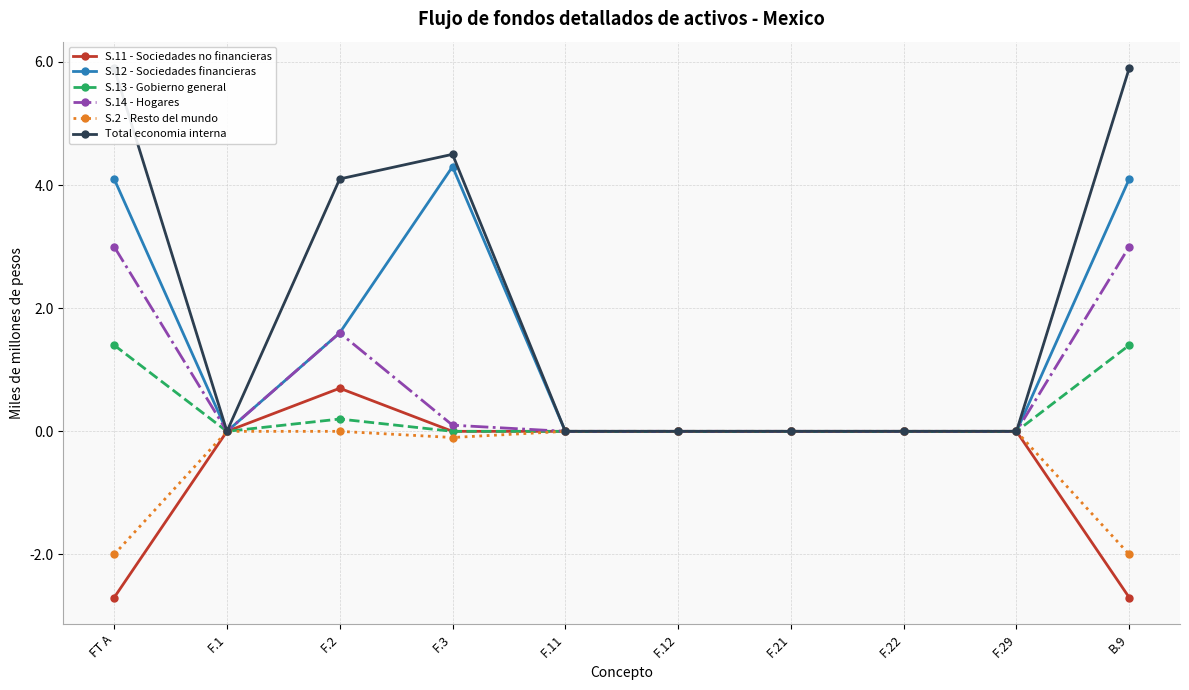

How many values in the S.14 - Hogares series exceed 0?

4